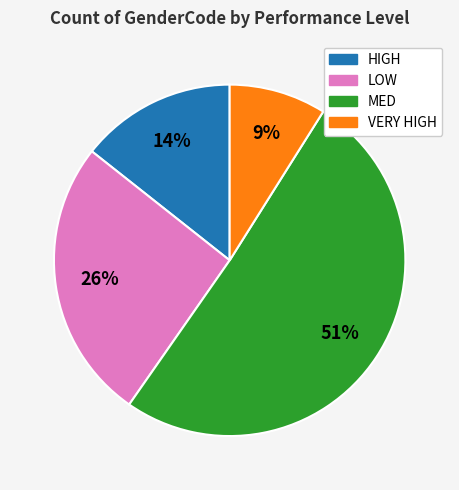

How many slices are in this pie chart?

4